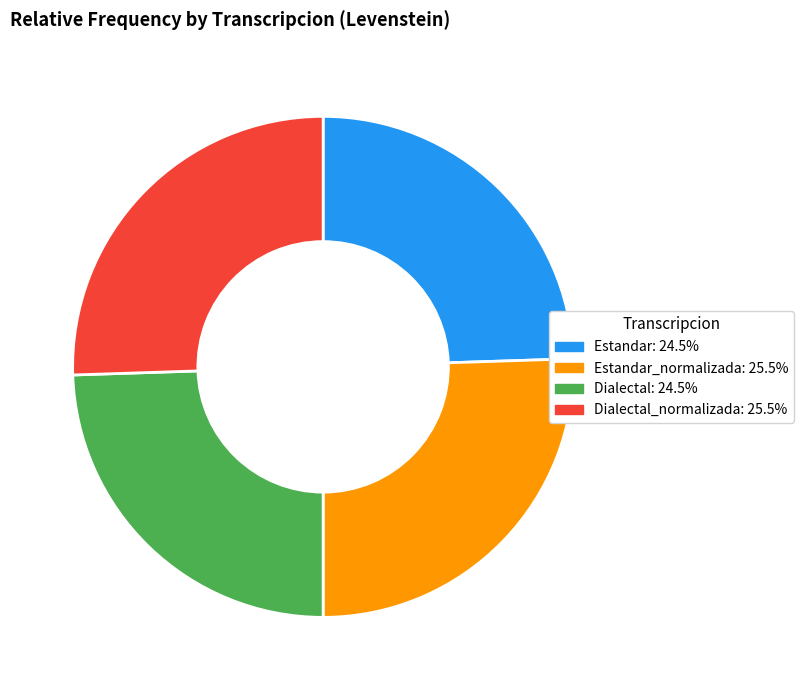

Is there a majority slice in this chart?

No